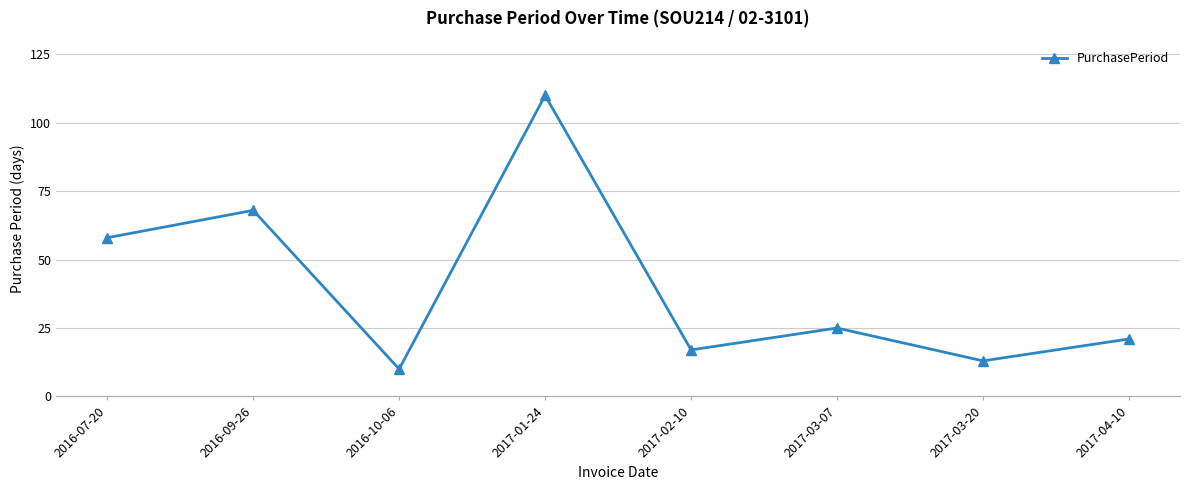

List the labels in order of value, smallest first.

2016-10-06, 2017-03-20, 2017-02-10, 2017-04-10, 2017-03-07, 2016-07-20, 2016-09-26, 2017-01-24